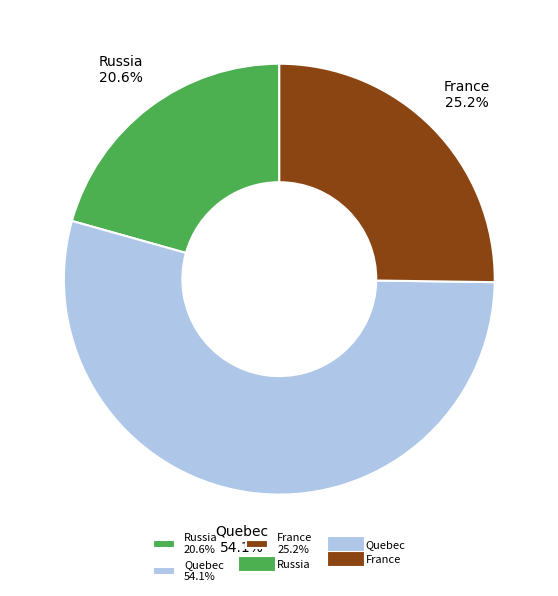

To the nearest percent, what percentage of the pie is France?

25%